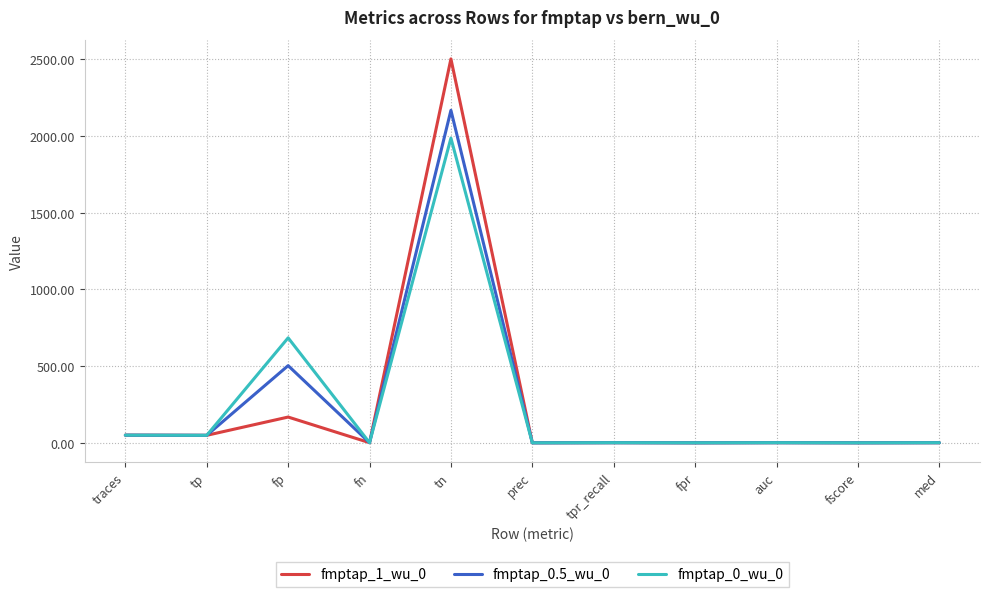

Read the fmptap_1_wu_0 value at fpr.

0.1